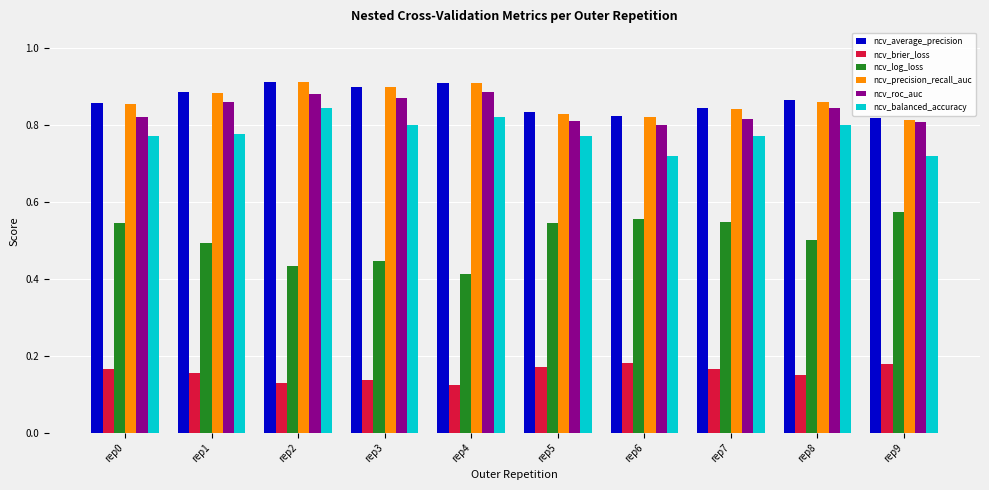

What is the sum of all ncv_balanced_accuracy values?

7.8